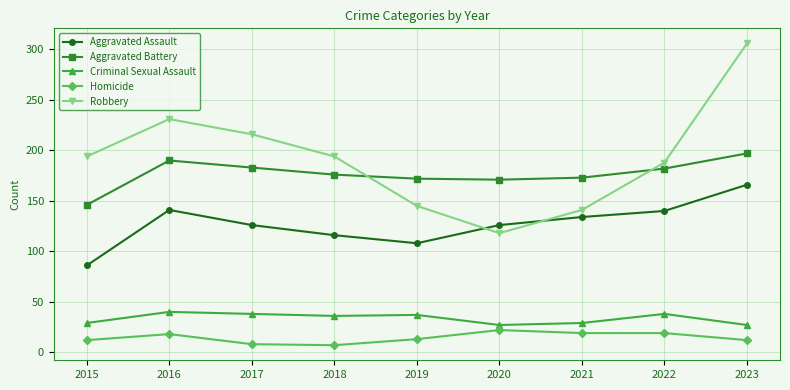

What is the total value across all series at 2019?

475